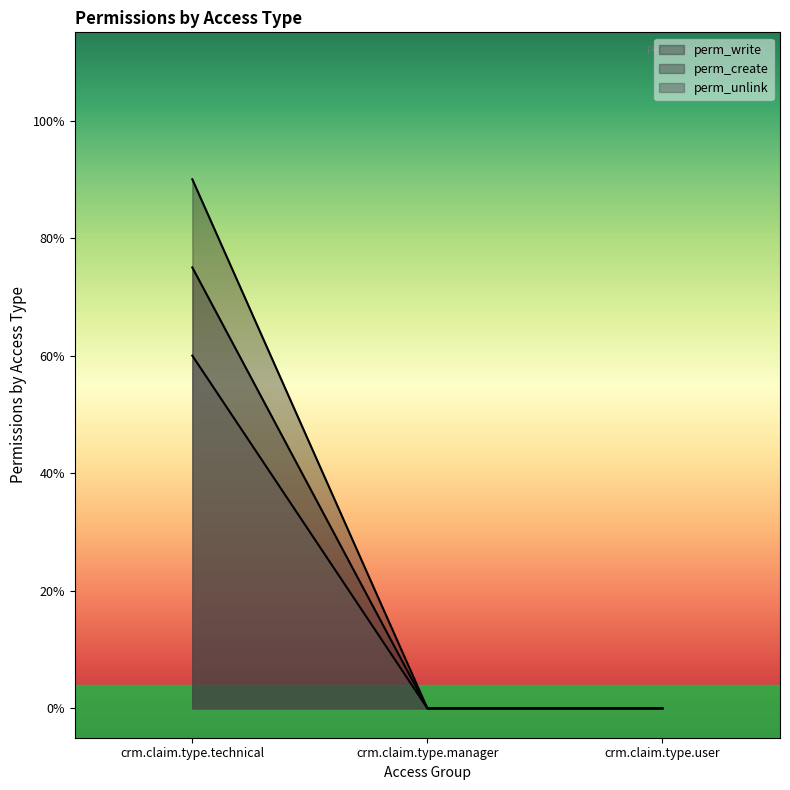

Which label corresponds to the smallest value in the chart?

crm.claim.type.manager